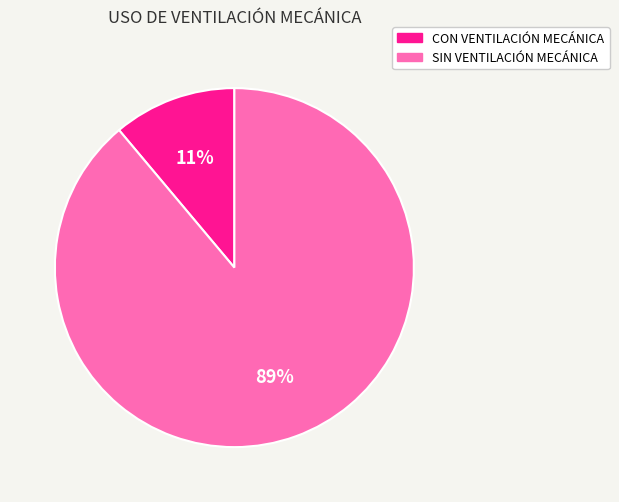

How many slices are in this pie chart?

2